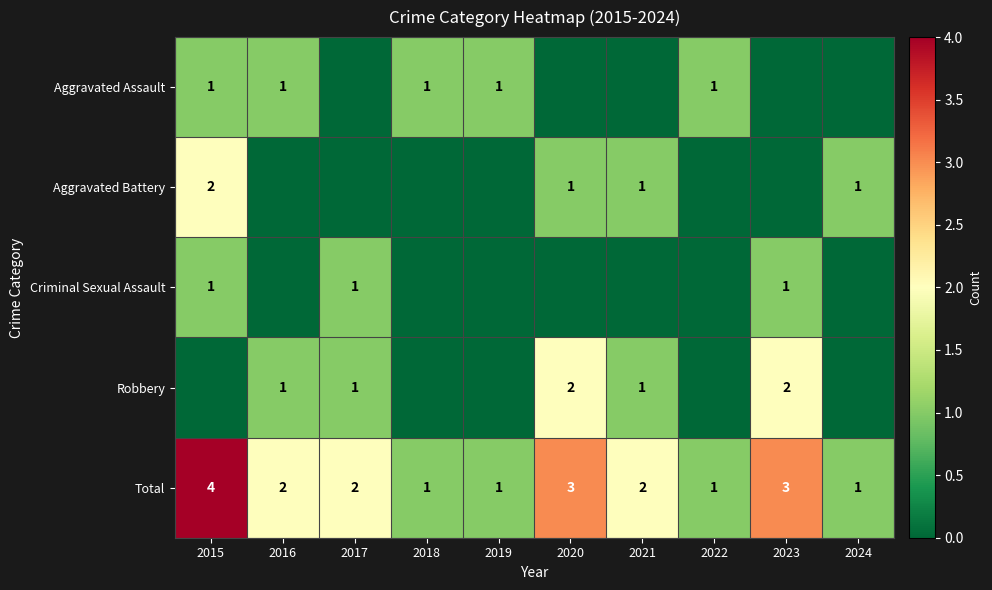

The value of Robbery at 2016 is 1. True or false?

True